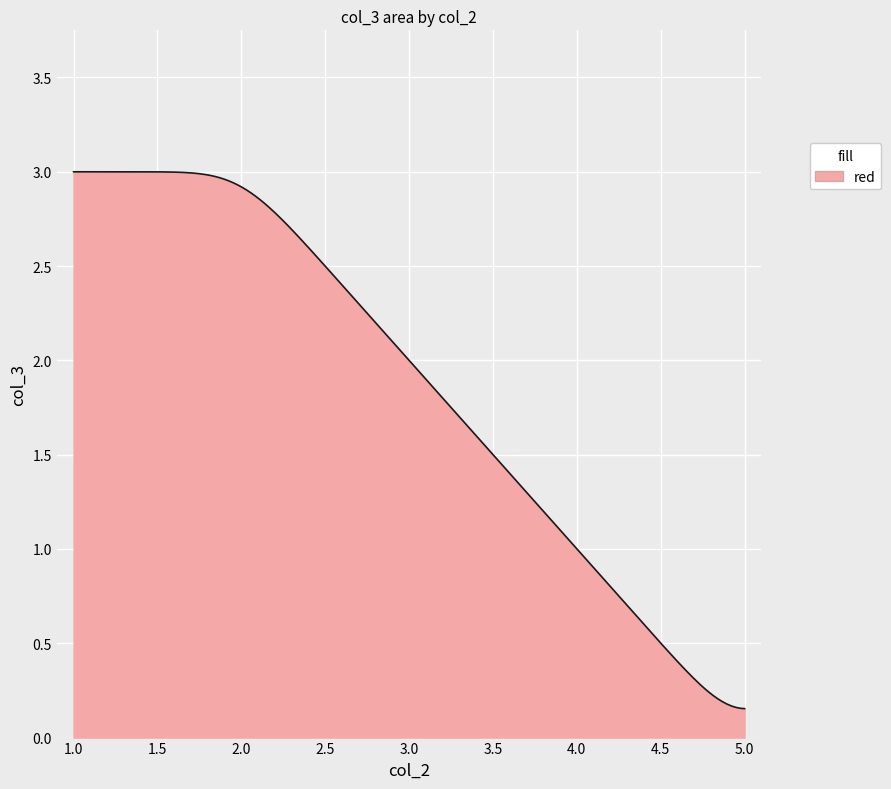

Does the chart display data point markers on the line(s)?

No